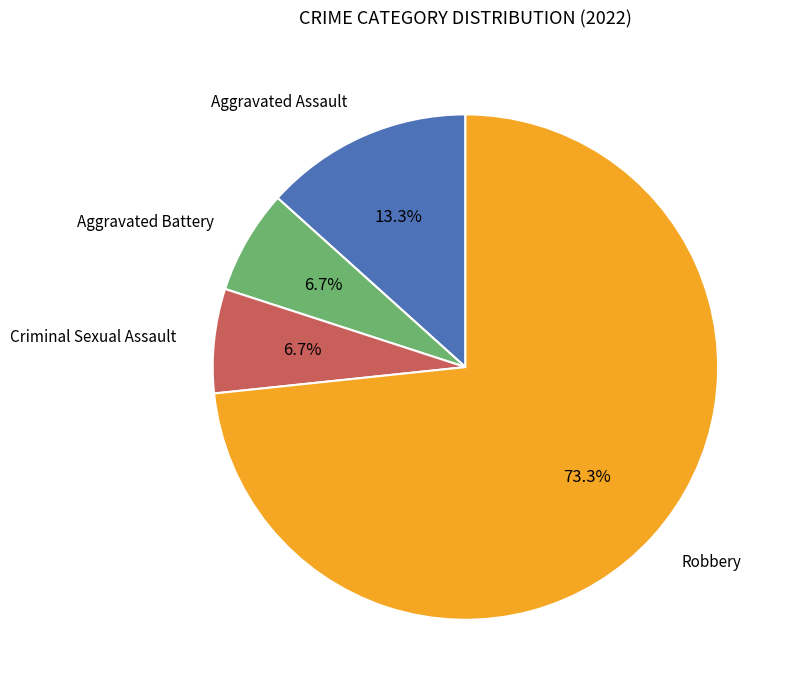

Is there any slice that represents more than half of the pie?

Yes